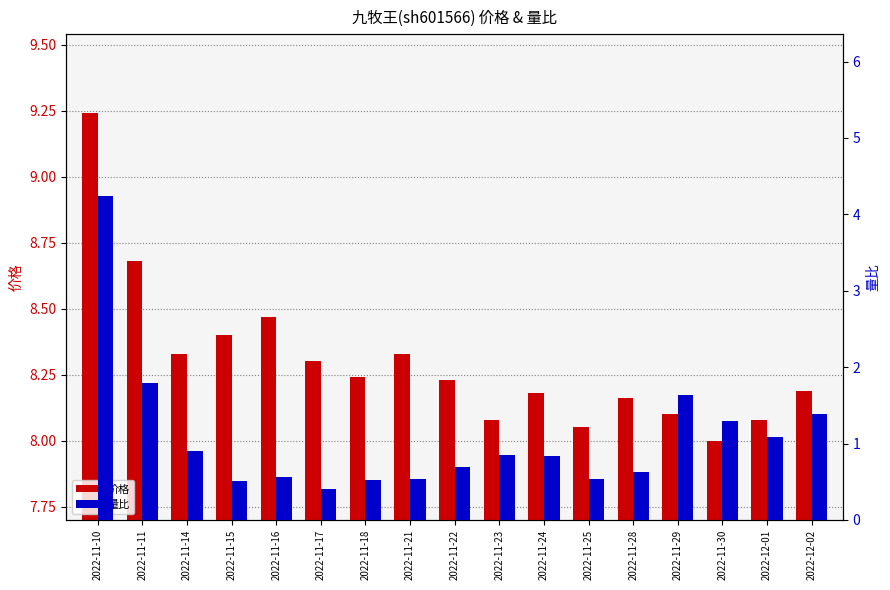

What is the spread (max minus min) of values at 2022-11-23?

7.2